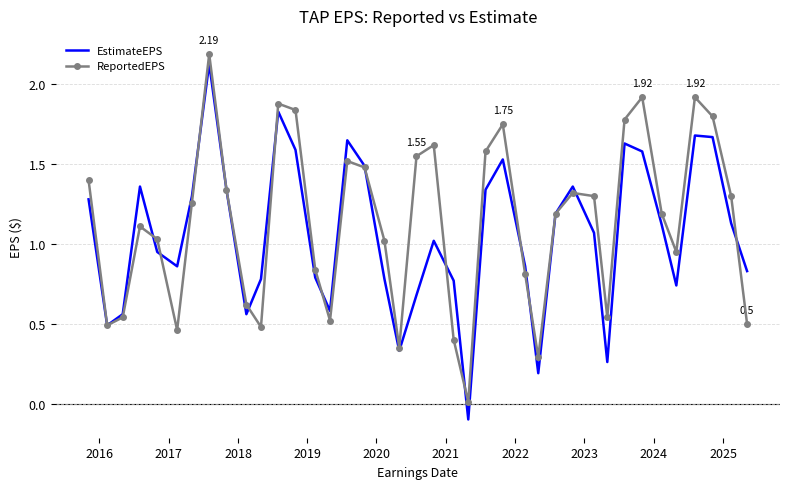

What is the sum of all ReportedEPS values?

44.1